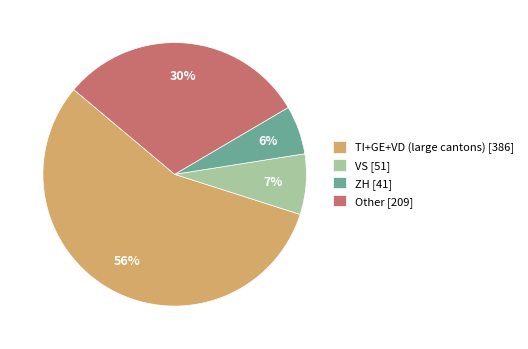

Do TI+GE+VD (large cantons) [386] and VS [51] together represent more than half of the pie?

Yes